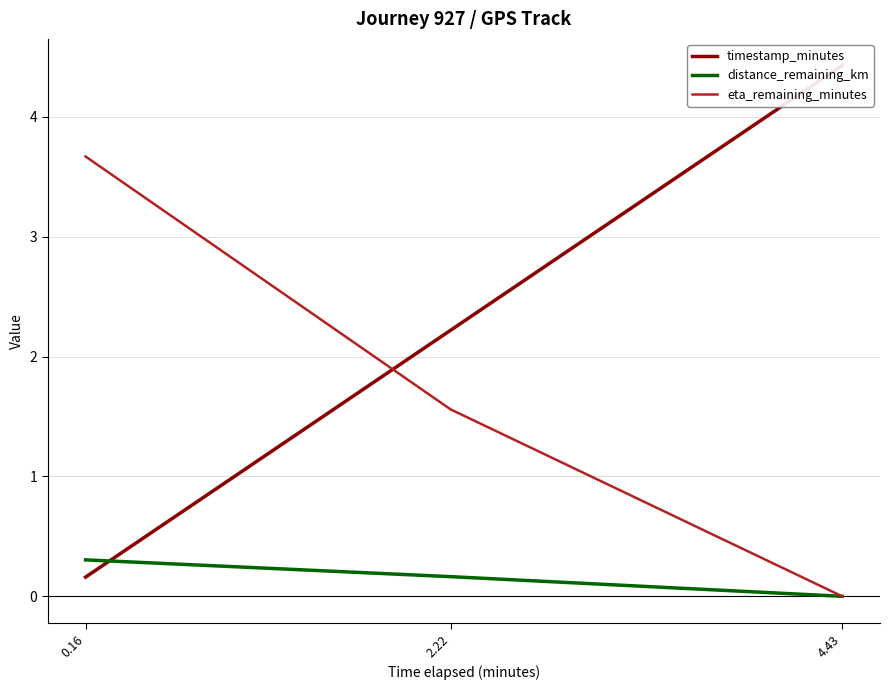

What is the label of the 2nd point from the right?

2.22